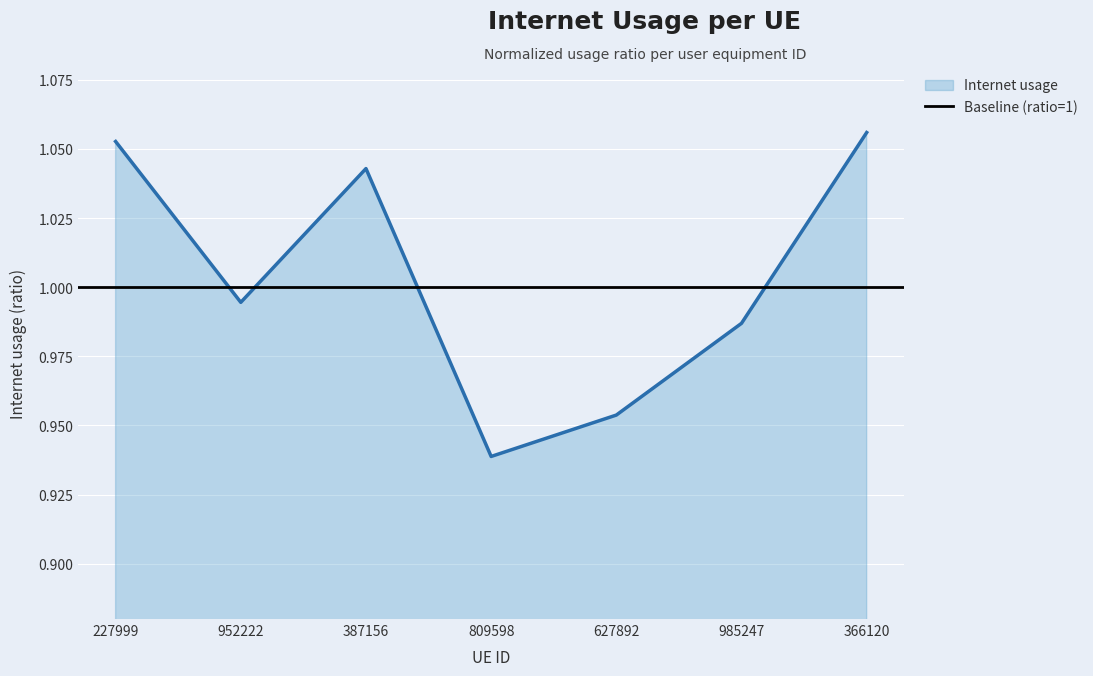

Reading left to right, what are all the values shown in this chart?

227999=1.1	952222=1.0	387156=1.0	809598=0.9	627892=1.0	985247=1.0	366120=1.1